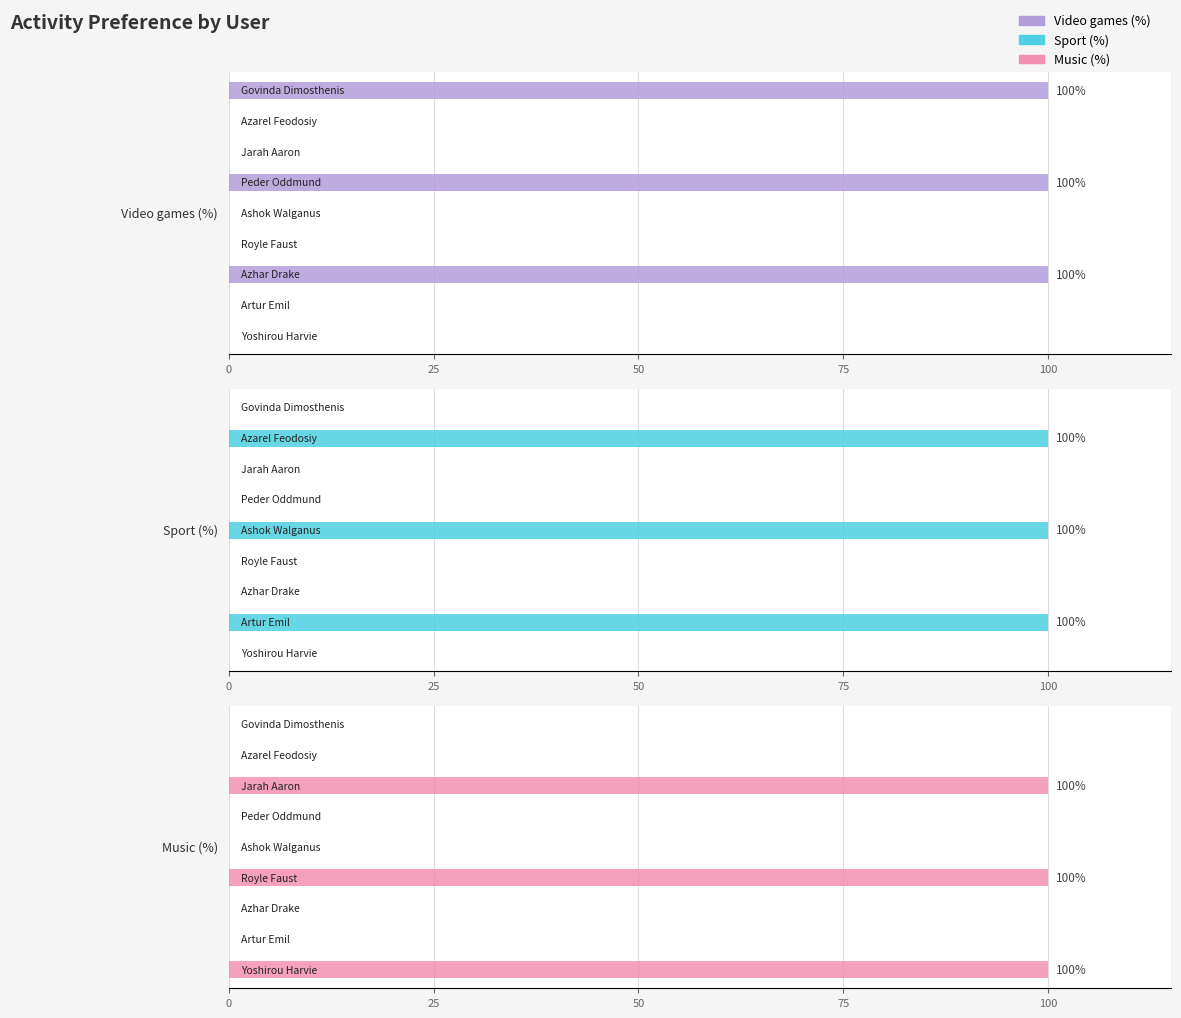

What is the difference between the highest and lowest values at −25?

100